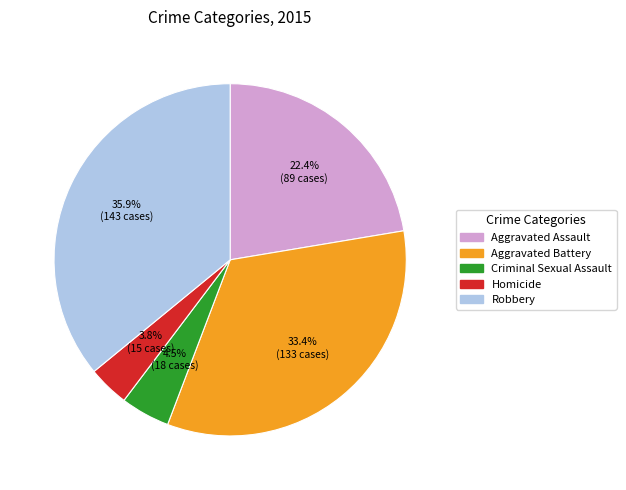

To the nearest percent, what is the average slice percentage?

20%